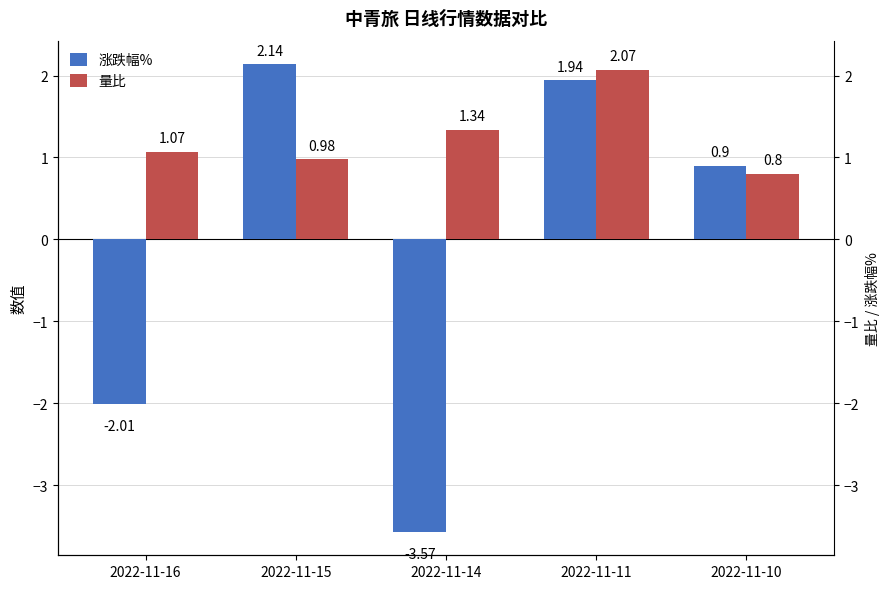

How many values in the 涨跌幅% series are below 0?

2